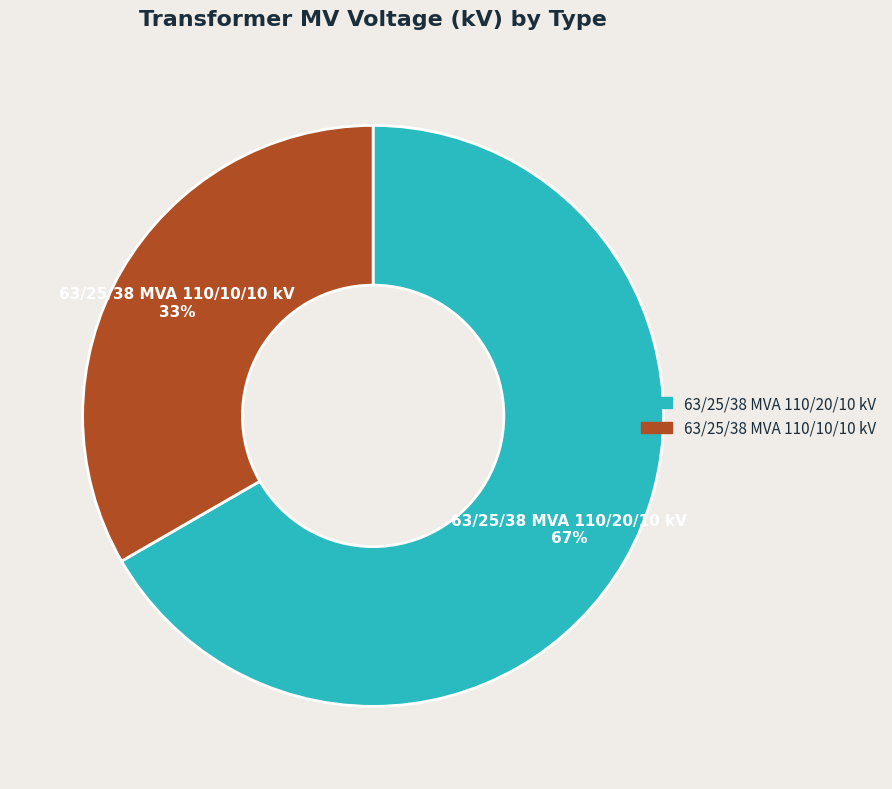

Which slice is the largest?

63/25/38 MVA 110/20/10 kV